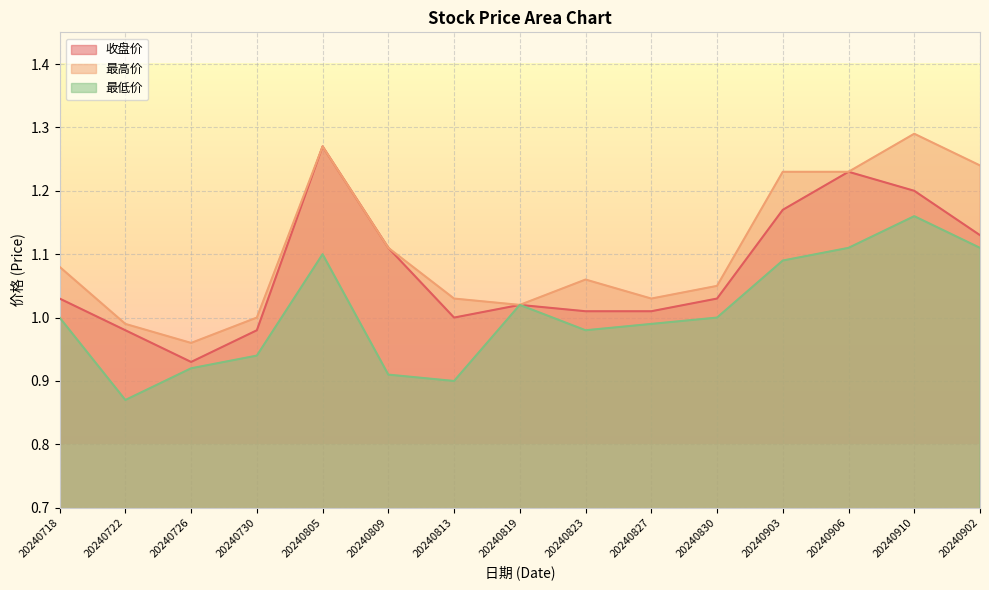

Which series has the largest total across all categories?

最高价